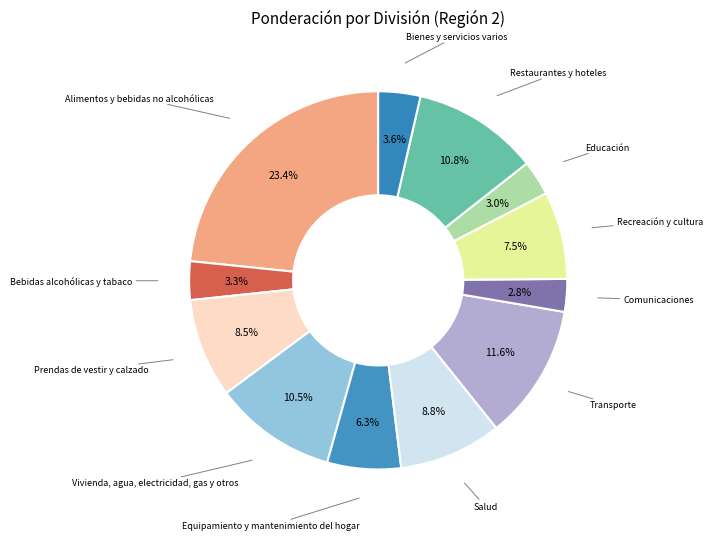

To the nearest percent, what is the difference between the largest and smallest slice percentages?

21%